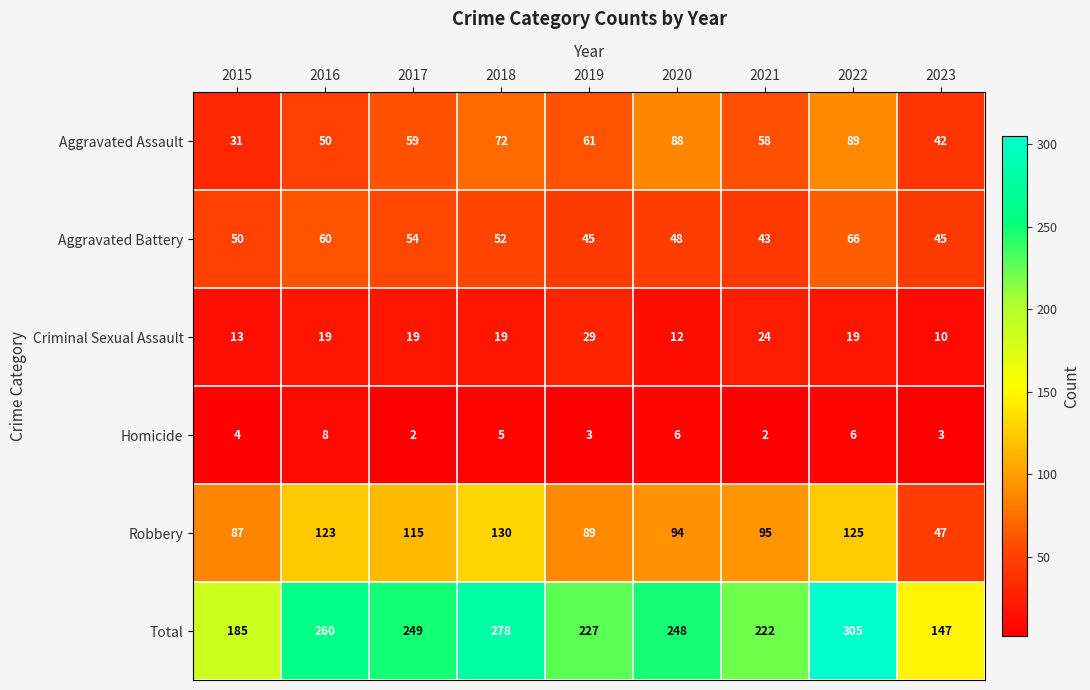

Rank the series at 2022 from highest to lowest value.

Total, Robbery, Aggravated Assault, Aggravated Battery, Criminal Sexual Assault, Homicide